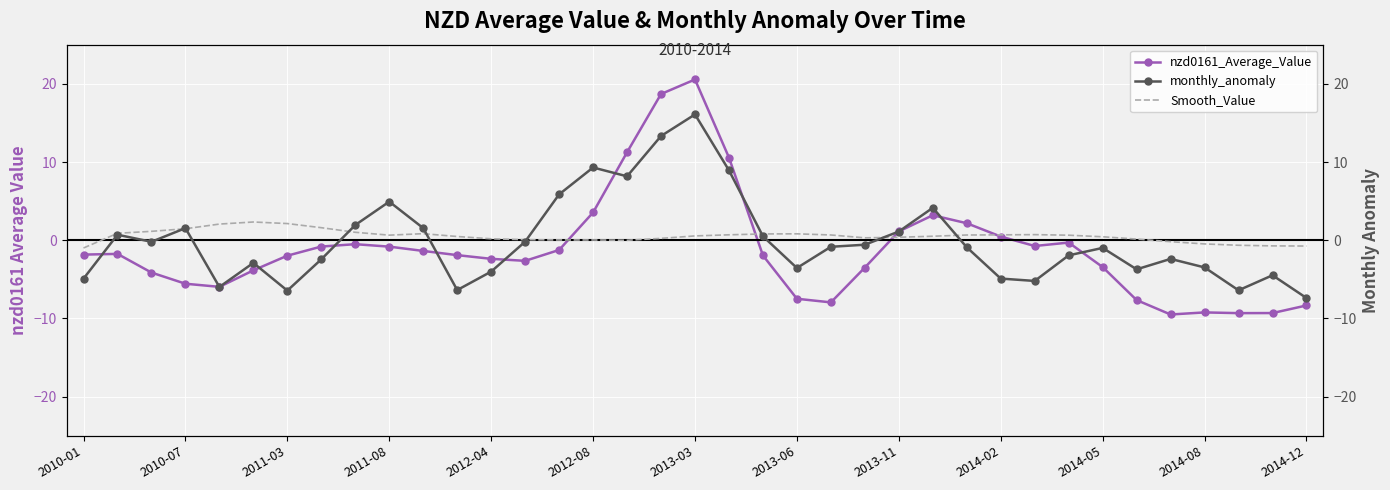

At which label does nzd0161_Average_Value reach its peak?

2013-03